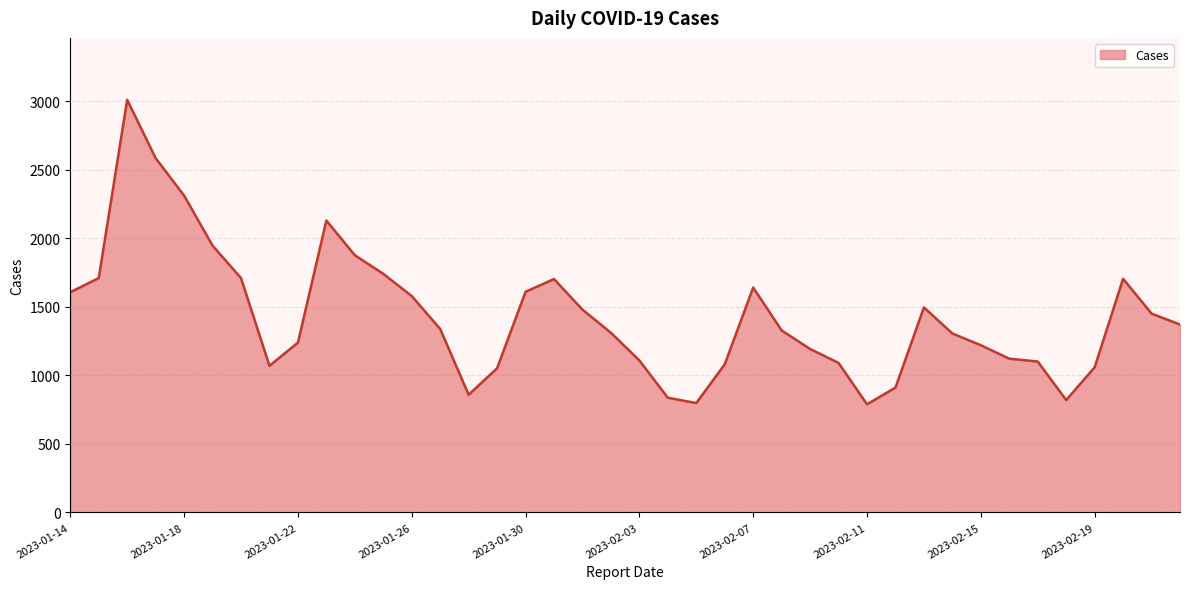

What is the difference between the maximum and minimum values?

2222